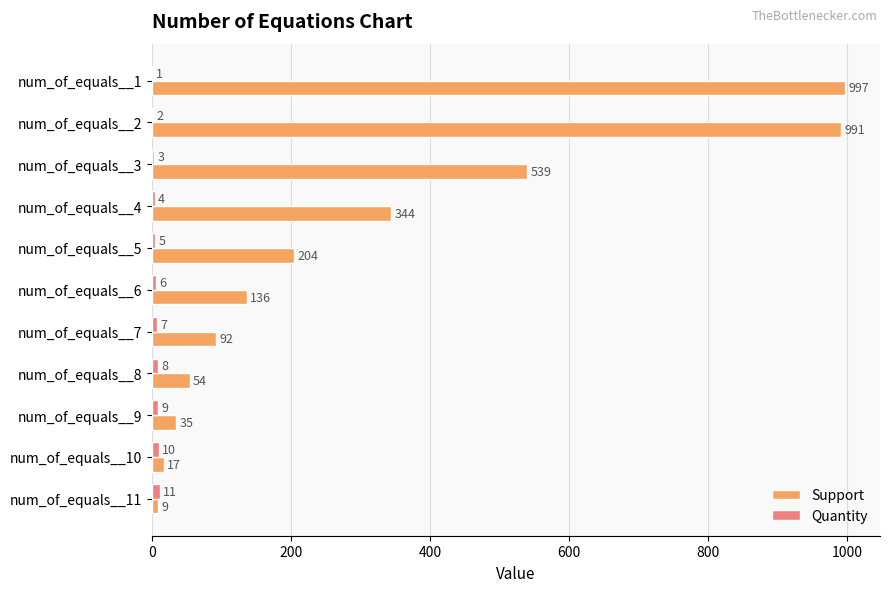

What are all the series names shown in the legend?

Support, Quantity